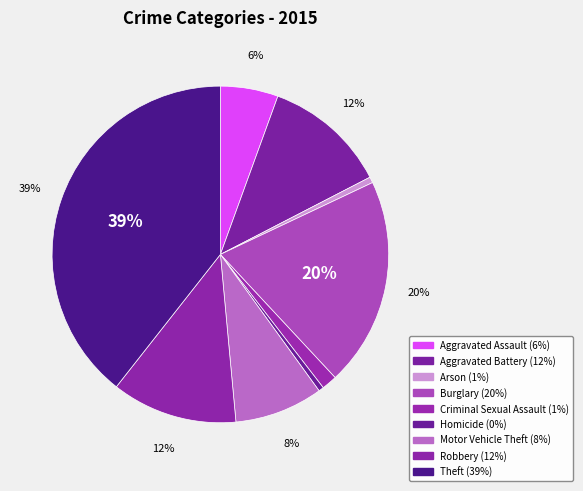

Rank the categories by value from lowest to highest.

Homicide, Arson, Criminal Sexual Assault, Aggravated Assault, Motor Vehicle Theft, Aggravated Battery, Robbery, Burglary, Theft